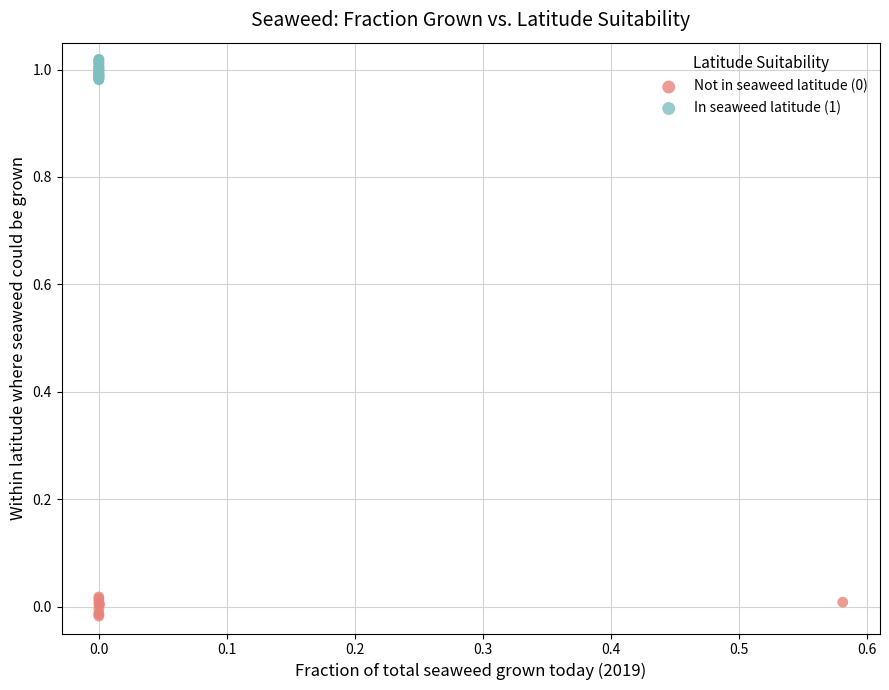

Which series has the largest Y range (max minus min)?

In seaweed latitude (1)